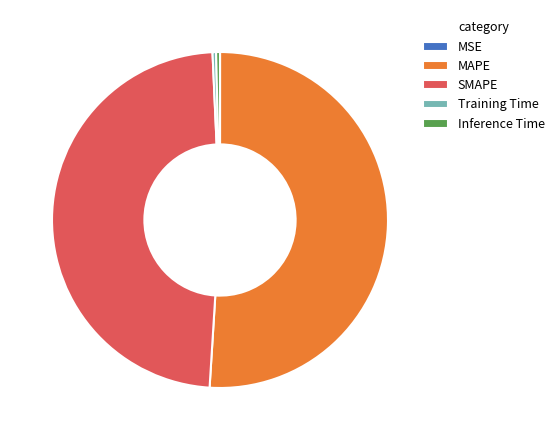

Is the sum of Inference Time and SMAPE greater than half?

No